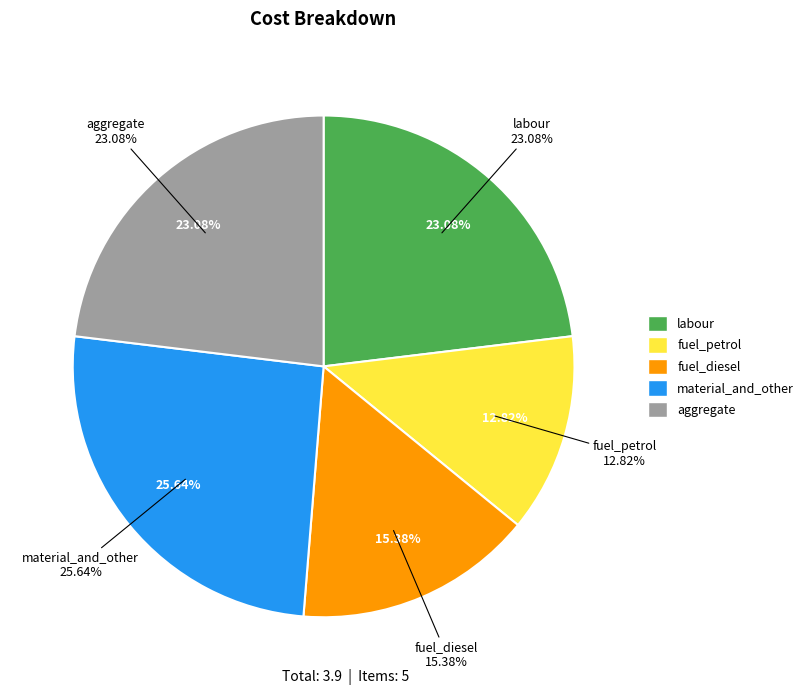

Count the number of slices in the pie.

5